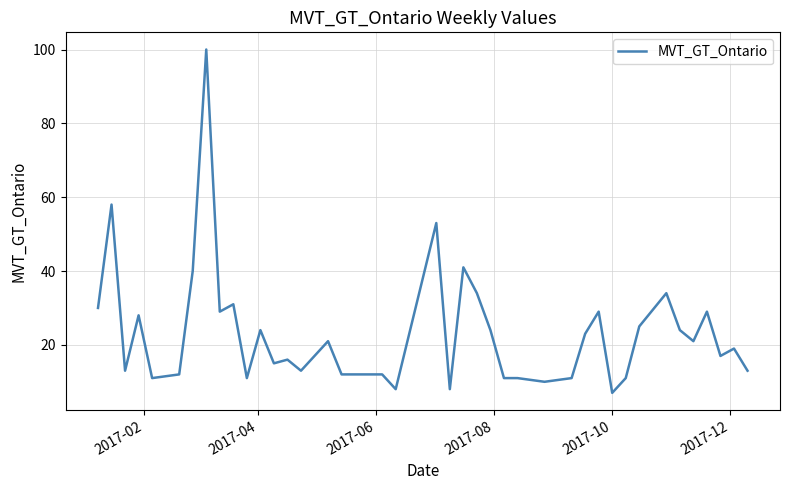

What is the greatest value displayed?

100